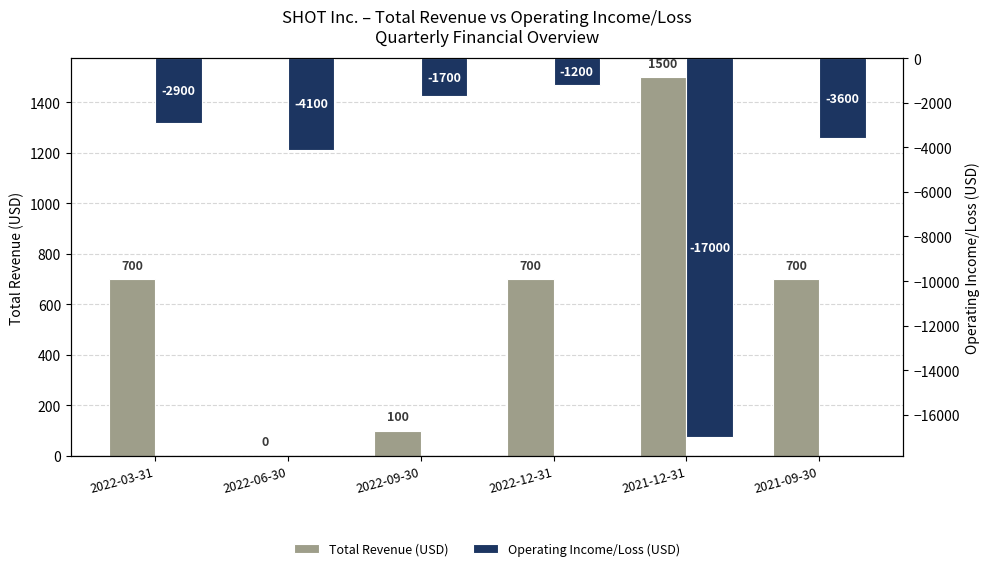

What are all the series names shown in the legend?

Total Revenue (USD), Operating Income/Loss (USD)